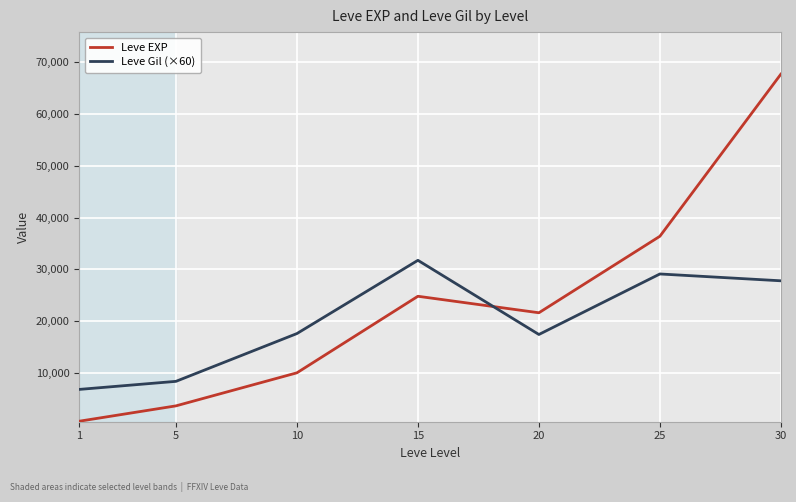

What is the maximum value shown in the chart?

67730